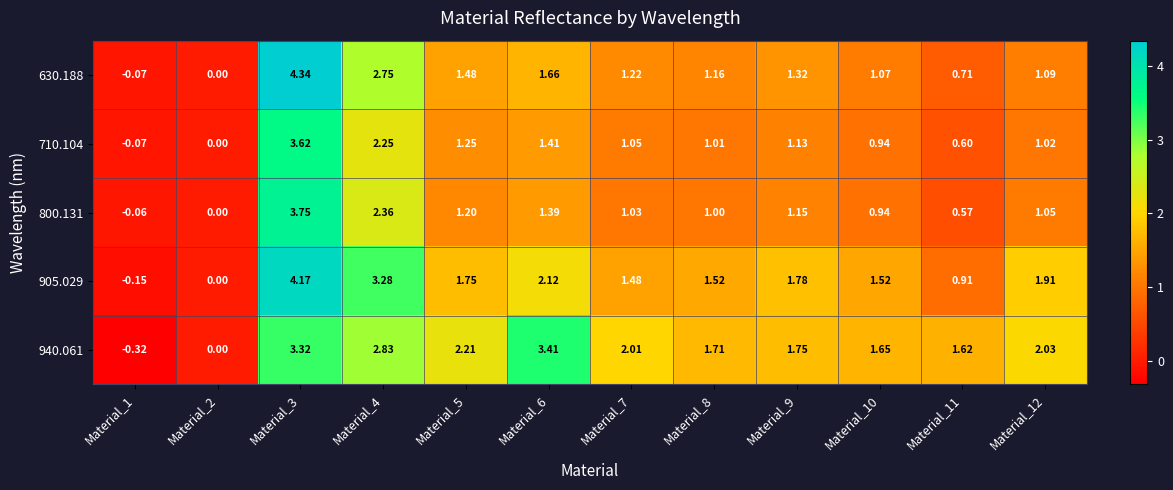

Count the number of data series in this chart.

5